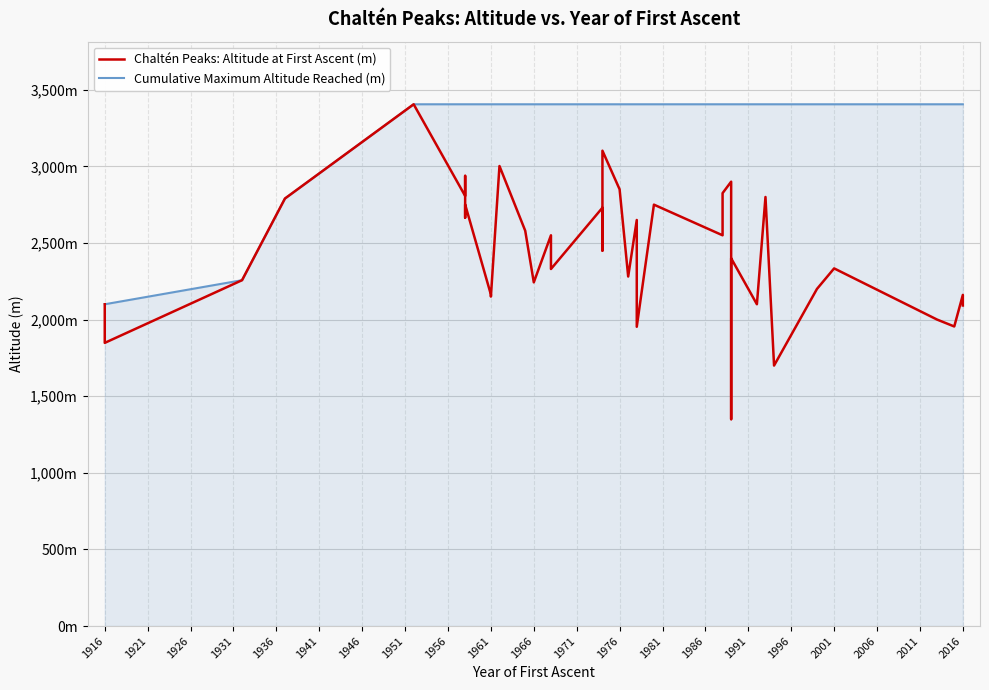

At how many categories does at least one series exceed 2361?

36